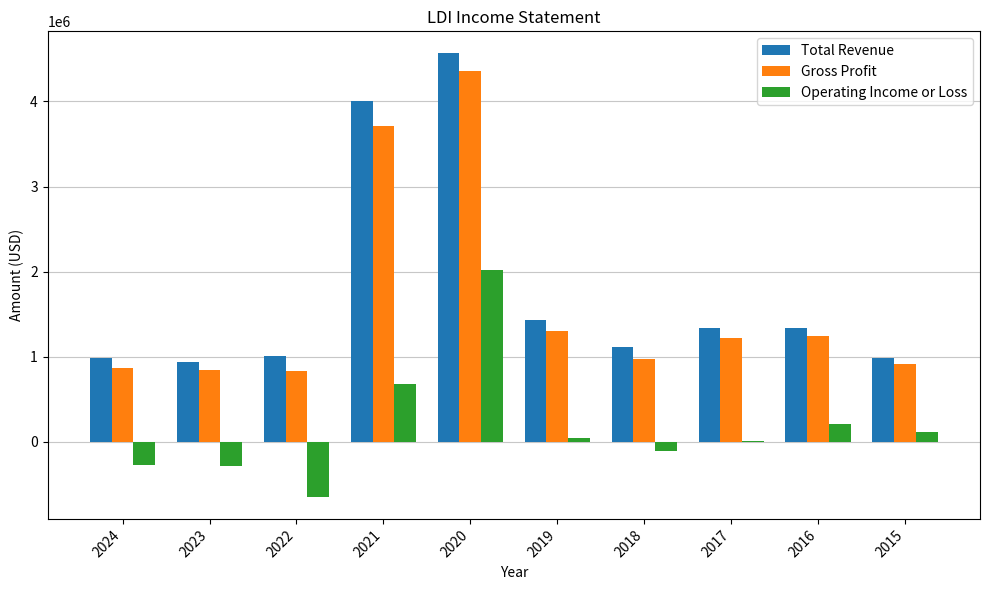

How many categories are shown in the chart?

10